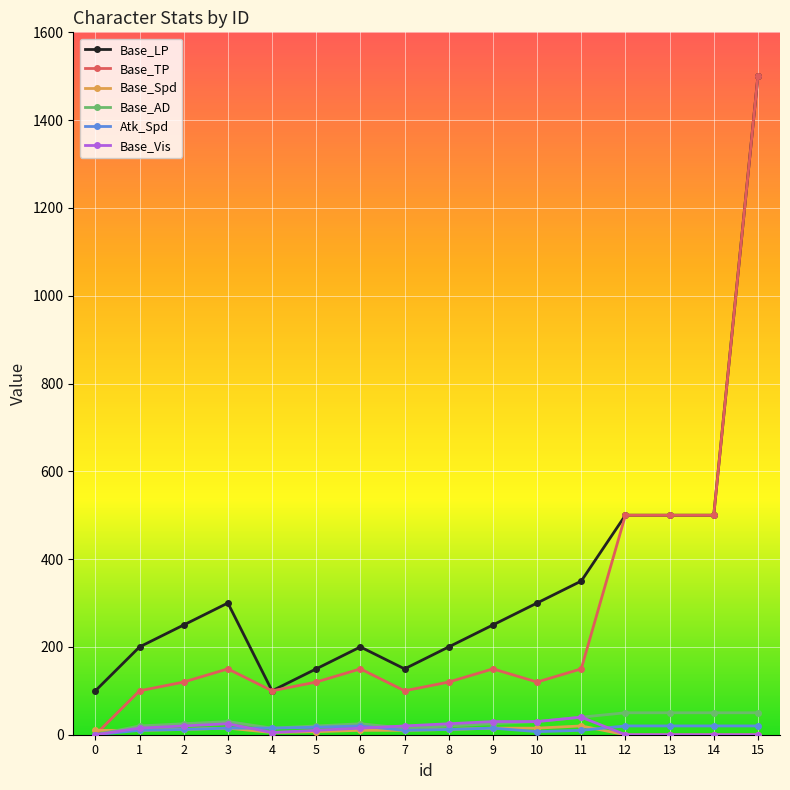

True or false: Base_LP and Base_Spd intersect in this chart.

False